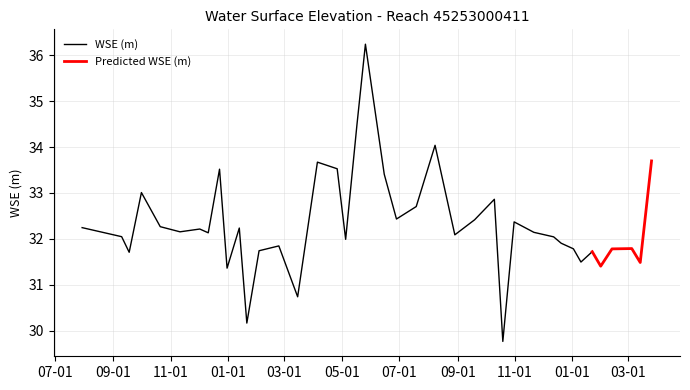

Which label corresponds to the largest value in the chart?

2024-05-26